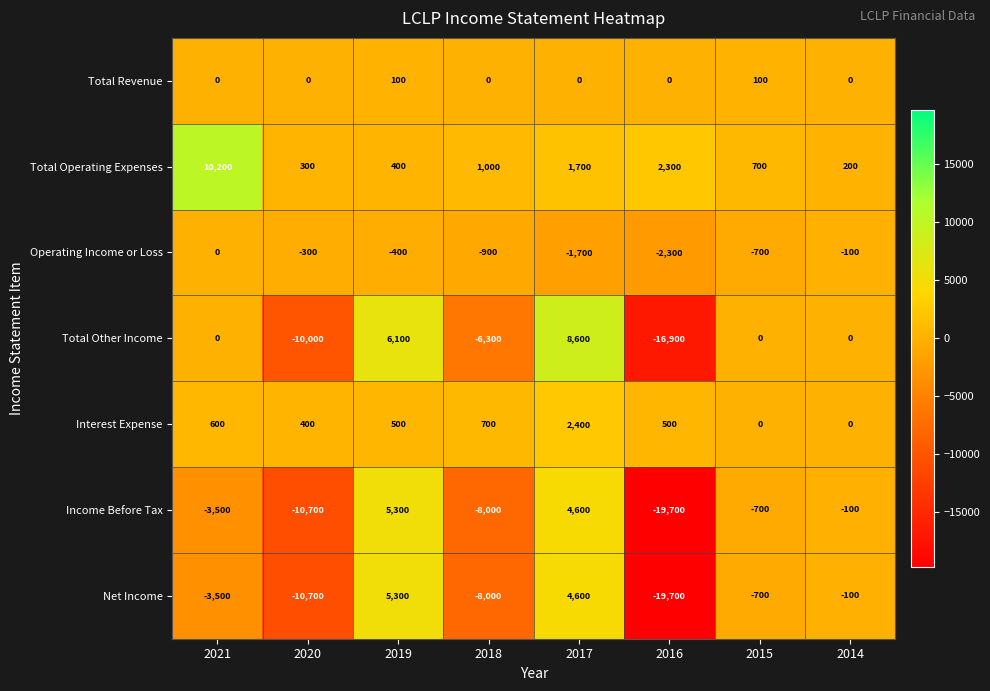

At which label is Net Income closest to -7200?

2018